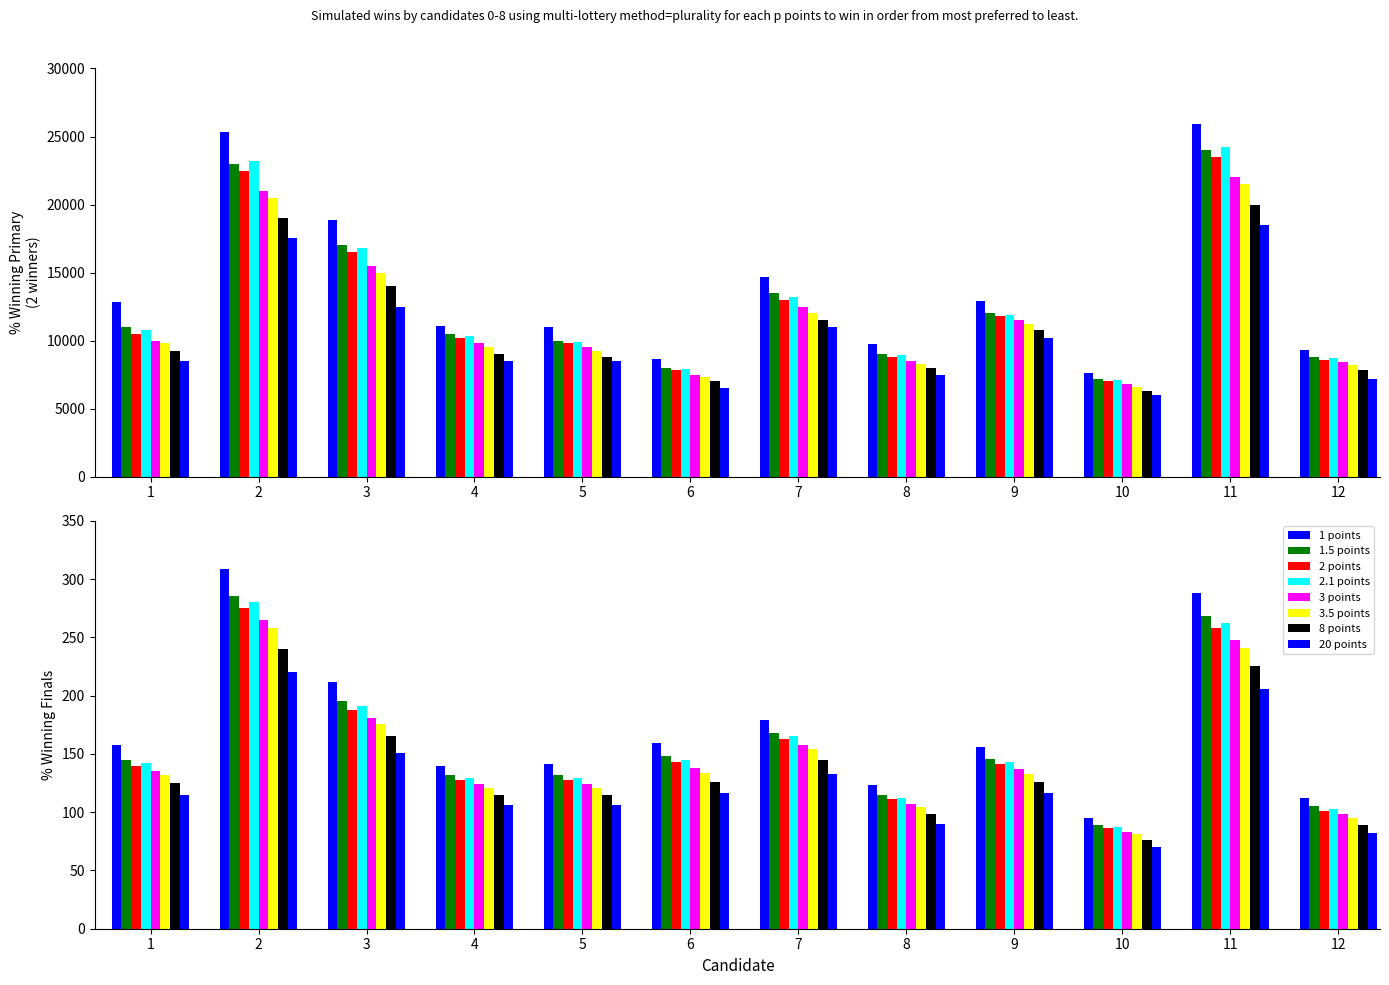

What is the maximum value shown in the chart?

25918